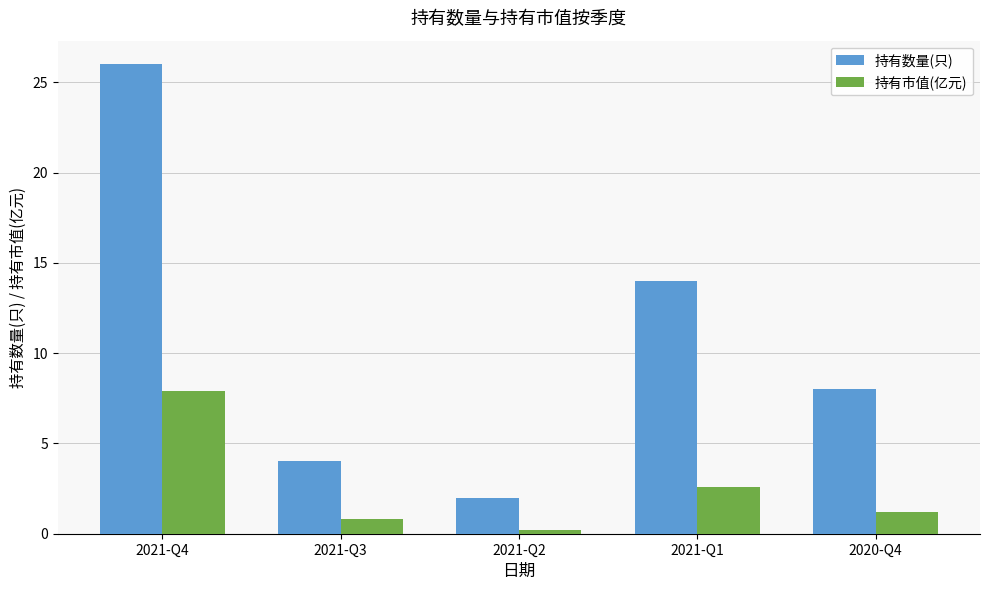

At how many categories does at least one series exceed 13?

2